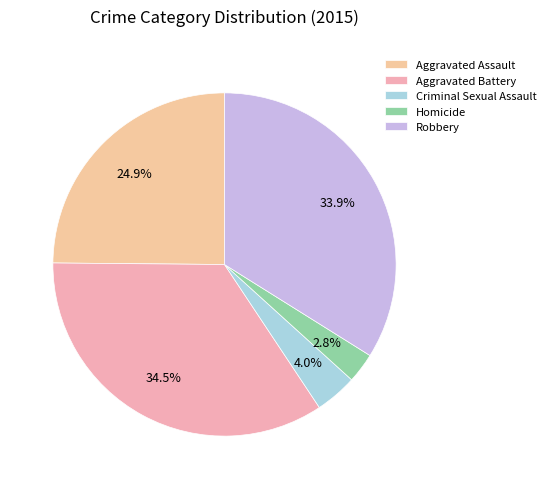

True or false: Aggravated Assault accounts for 25% of the total.

True